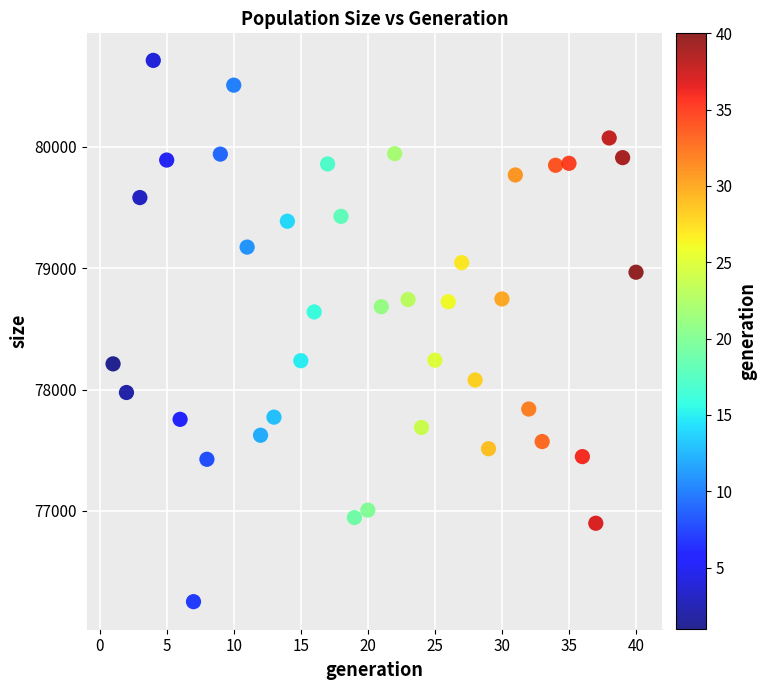

What is the range of Y values (max minus min)?

4459